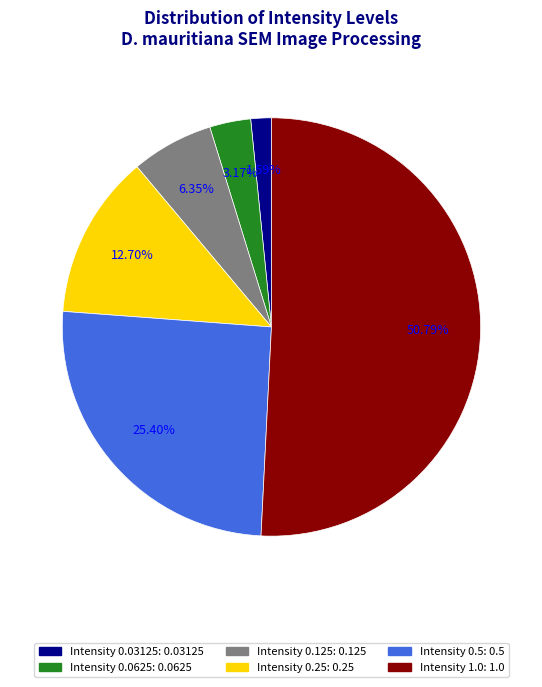

Is there a majority slice in this chart?

Yes